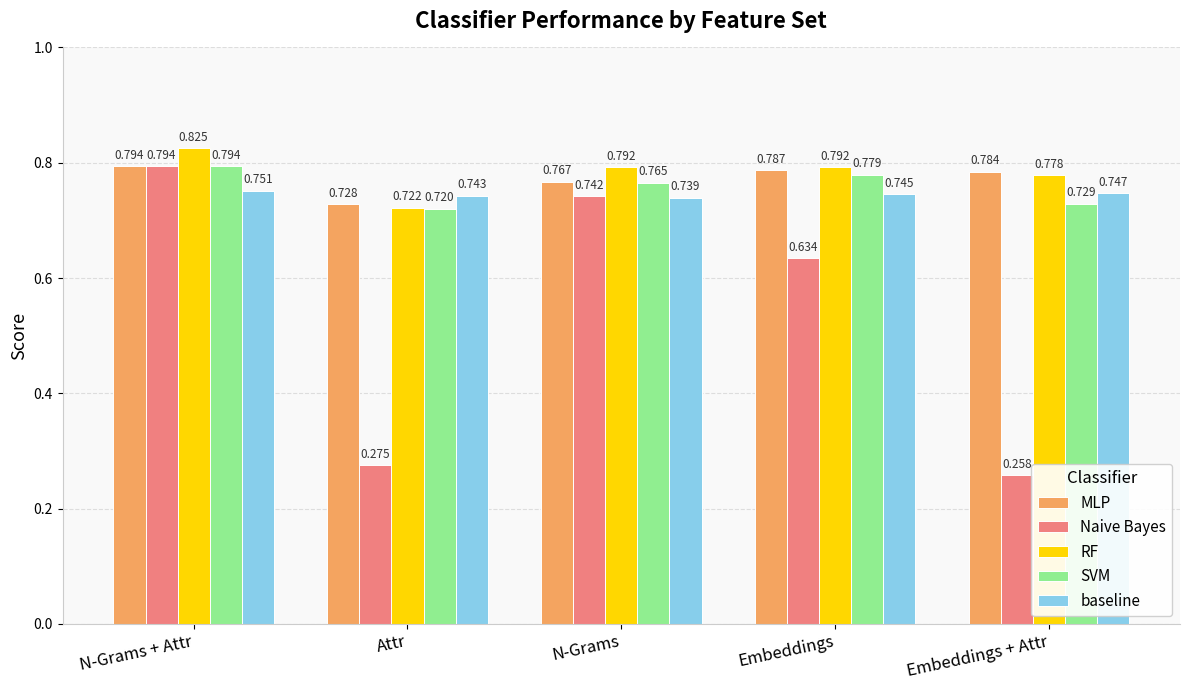

How many bars are there in each group?

5